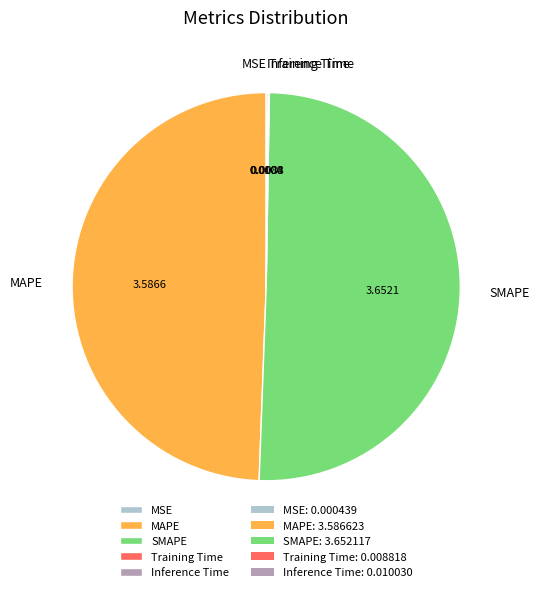

Which slice represents more than half of the pie?

SMAPE